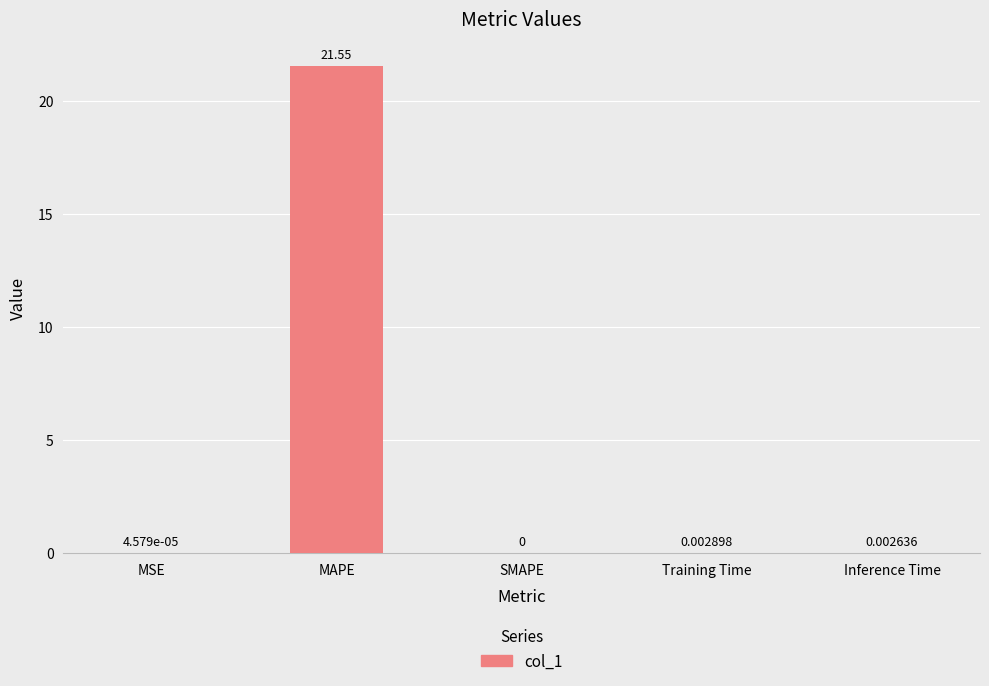

Are the bars horizontal?

No